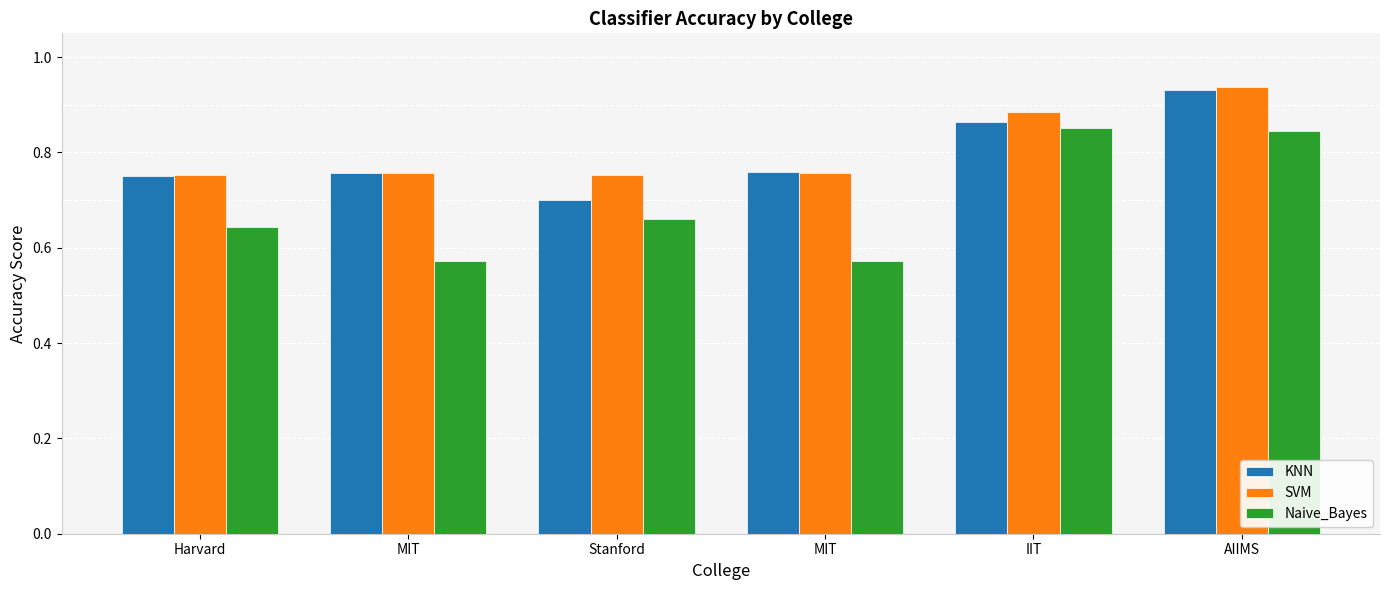

True or false: Naive_Bayes has a value of 0.6 at MIT.

True